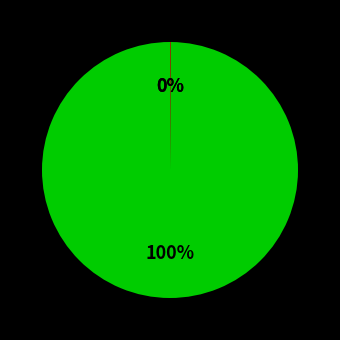

To the nearest percent, what is the difference between the largest and smallest slice percentages?

100%